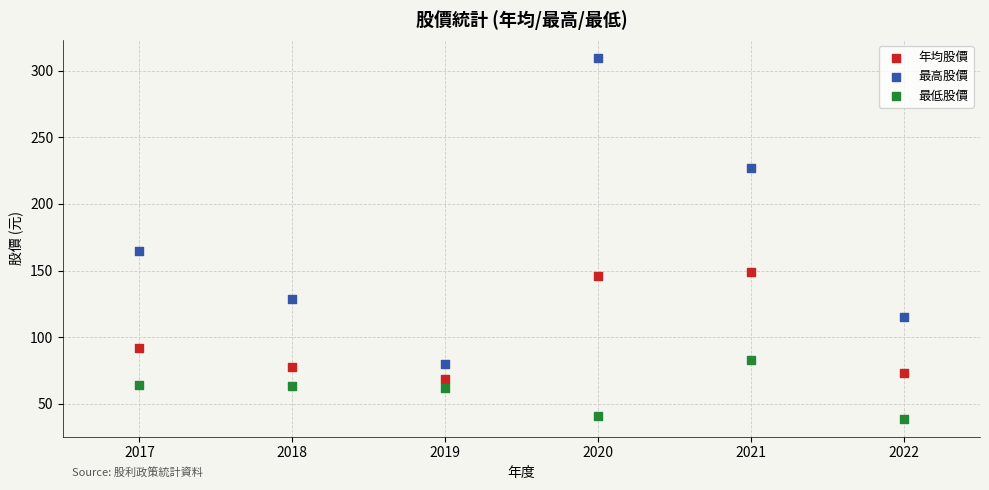

Across all data points, what is the range of X values (max minus min)?

5.0